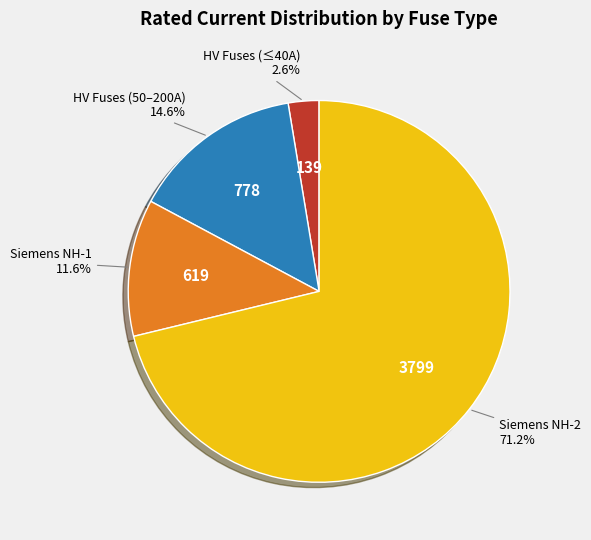

How many slices are in this pie chart?

4